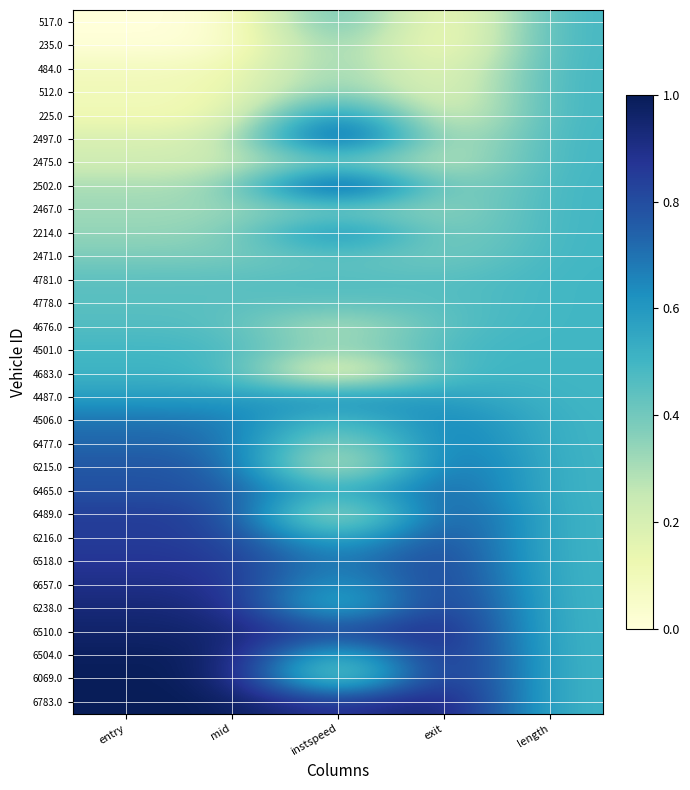

Which series has the largest range (max minus min)?

6069.0